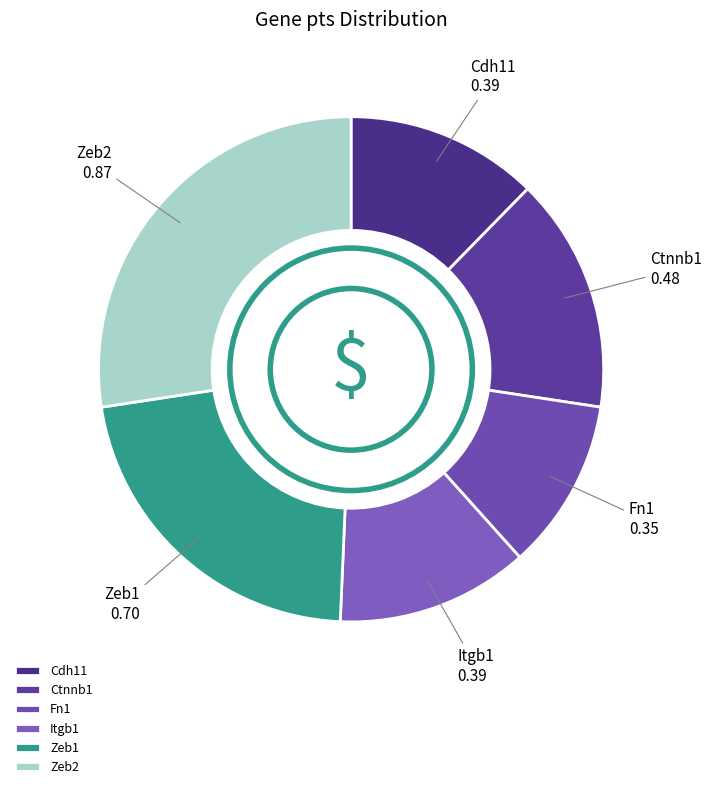

Is Cdh11 the majority of the pie?

No